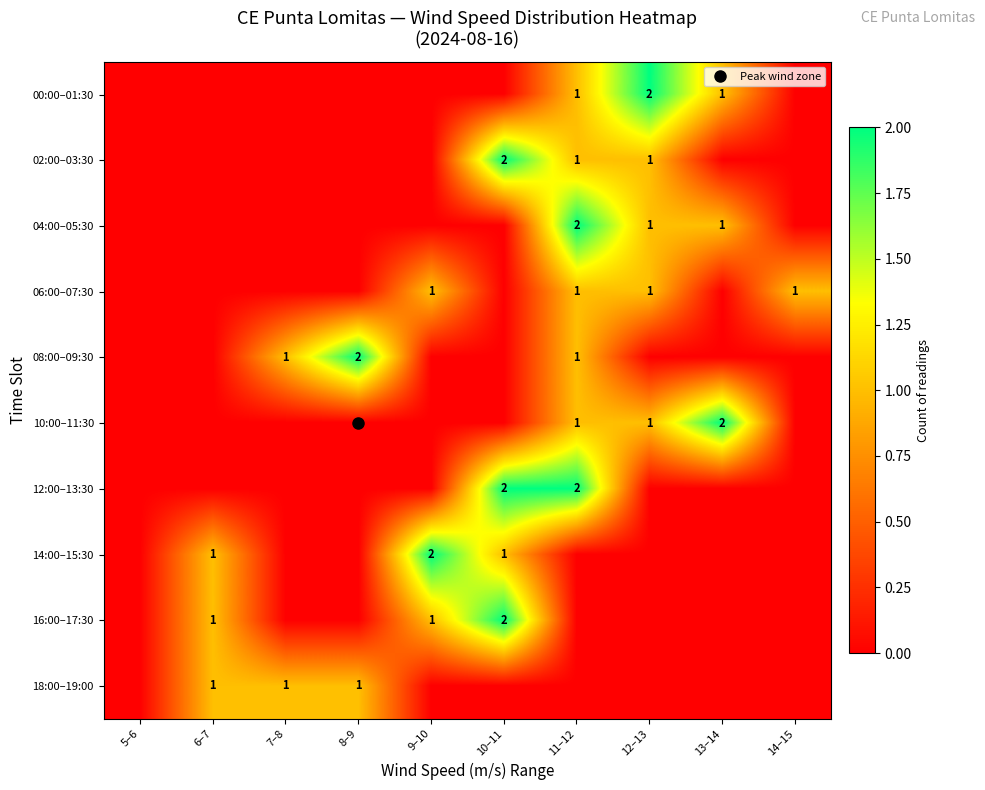

What is the difference between the highest and lowest values at 11–12?

2